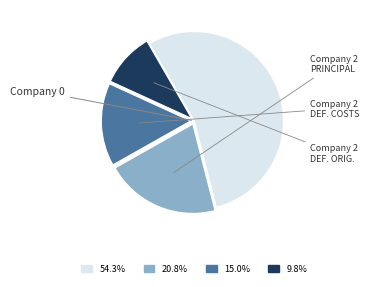

Is there a majority slice in this chart?

Yes